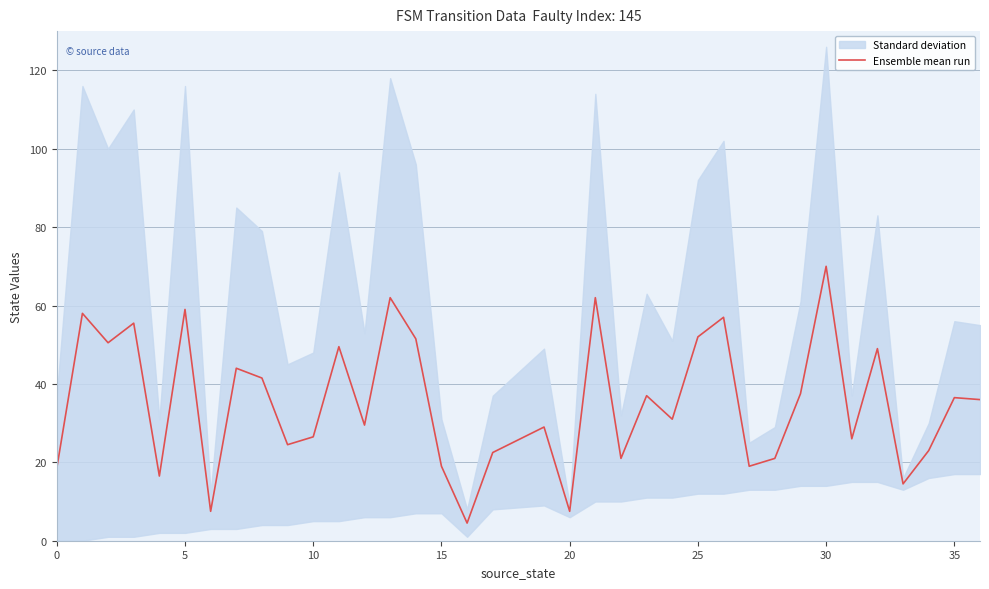

The Ensemble mean run series shows 6.4 at 10. True or false?

False